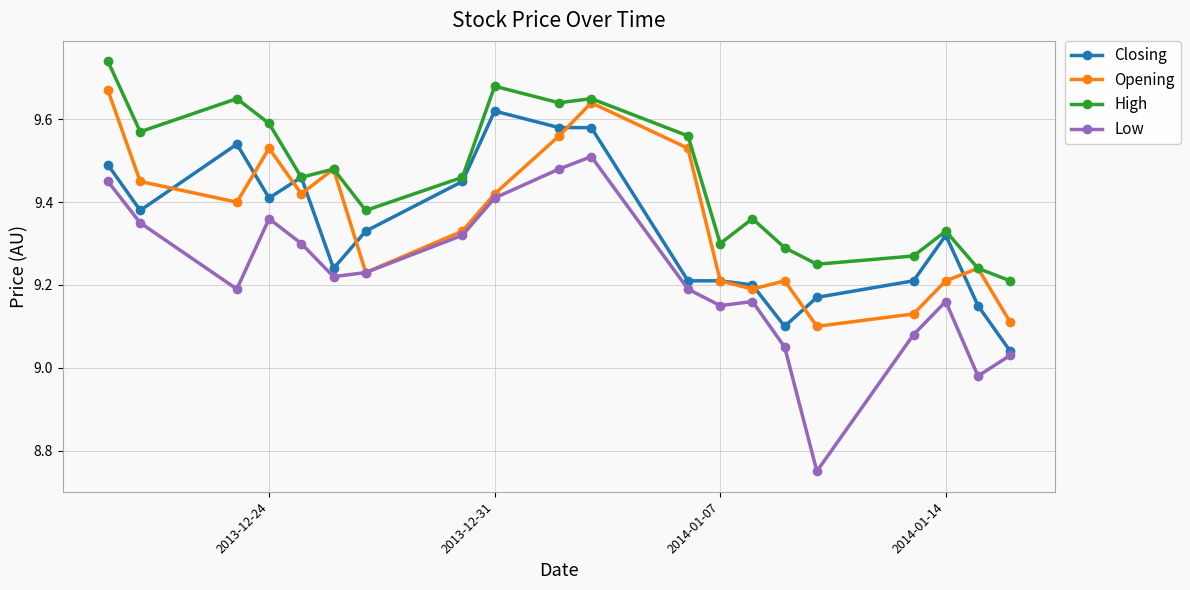

Does the chart display data point markers on the line(s)?

Yes